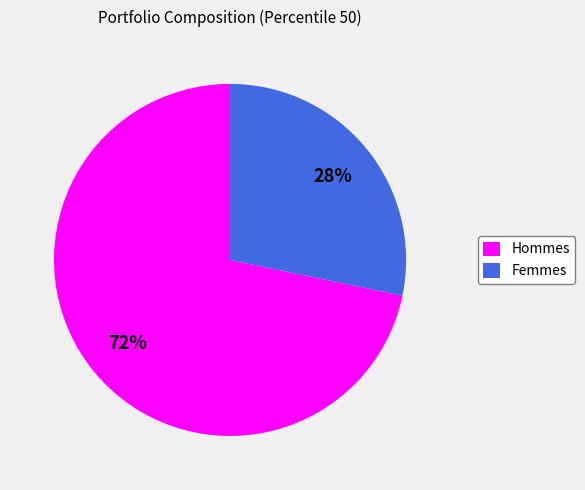

Is it true that Femmes is 38% of the pie?

False